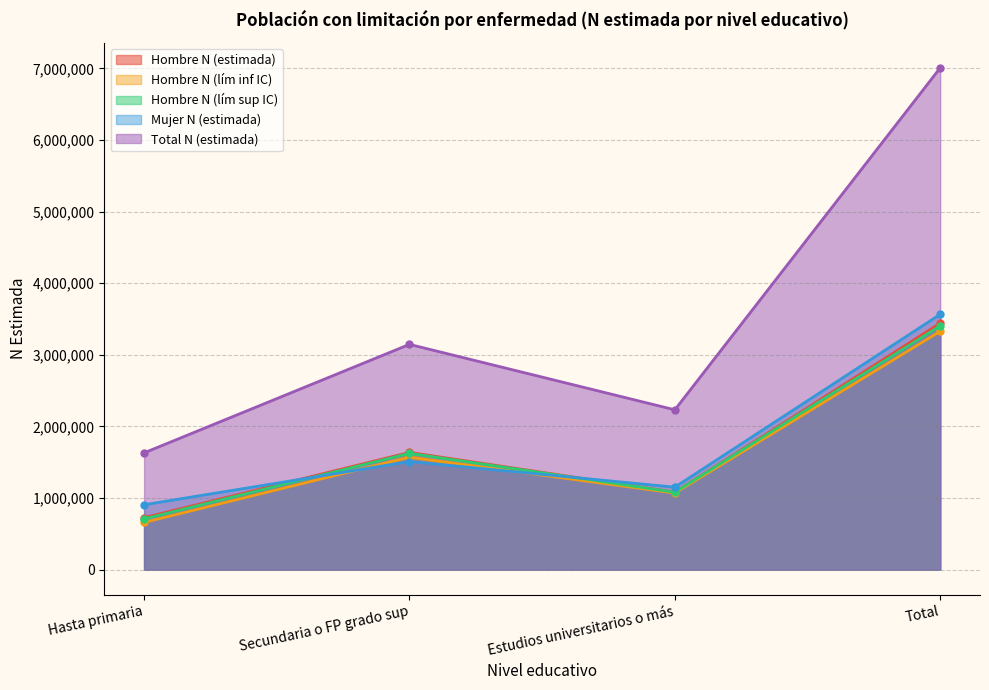

List the labels in order of Hombre N (estimada) value, smallest first.

Hasta primaria, Estudios universitarios o más, Secundaria o FP grado sup, Total